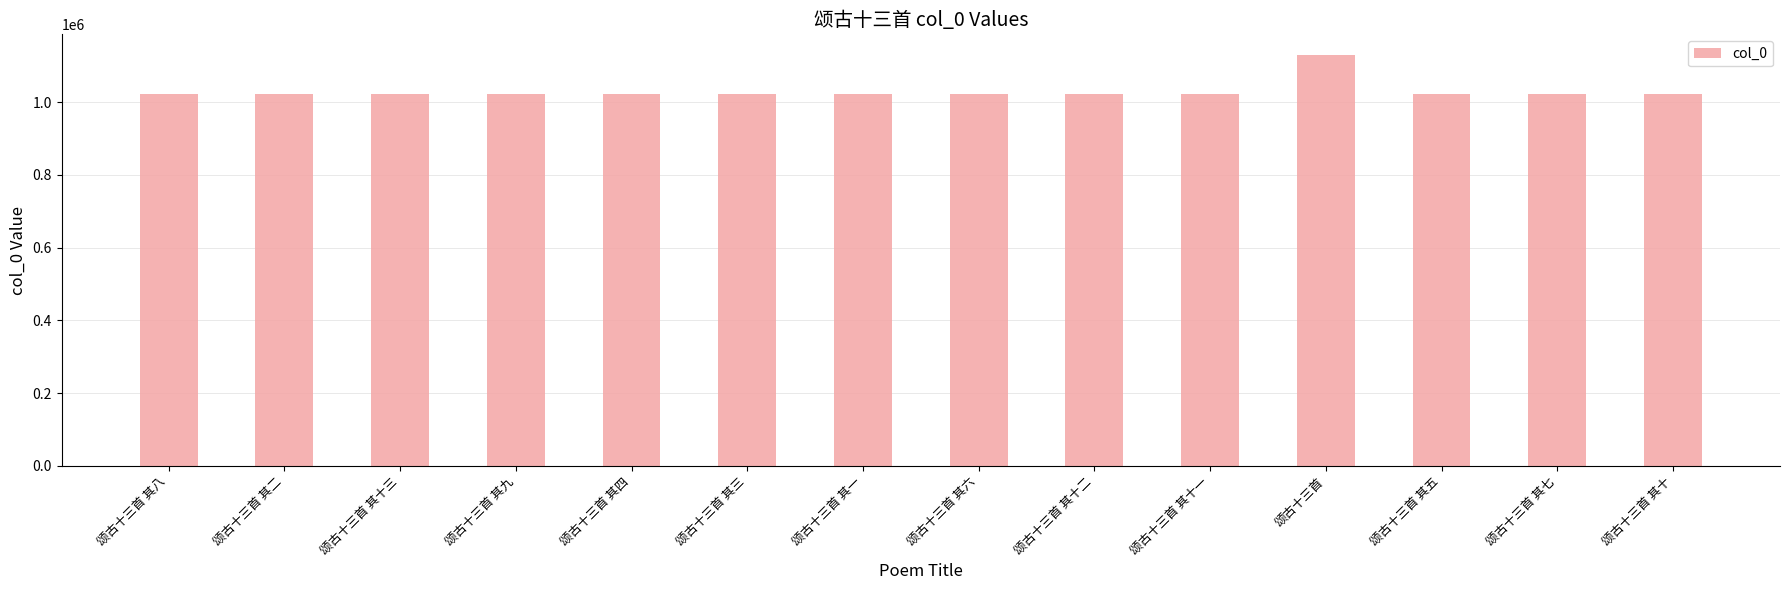

What is the smallest value displayed?

1023941